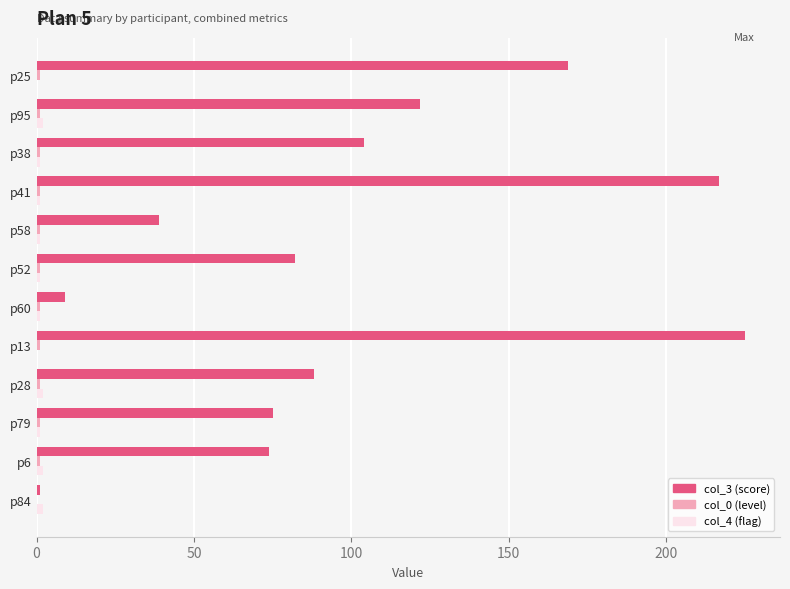

What is the greatest value displayed?

225